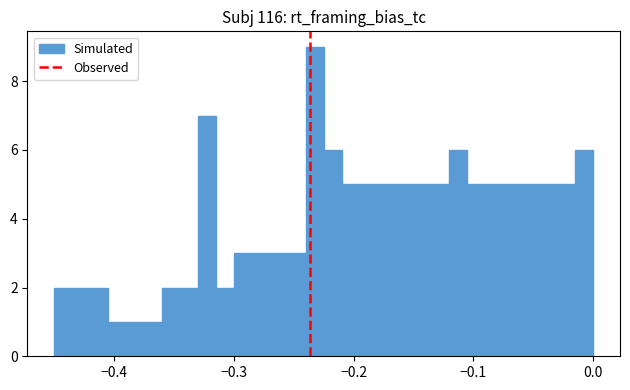

Around what value on the x-axis is the tallest bar? Give the approximate position of its centre, as read against the axis.

-0.23